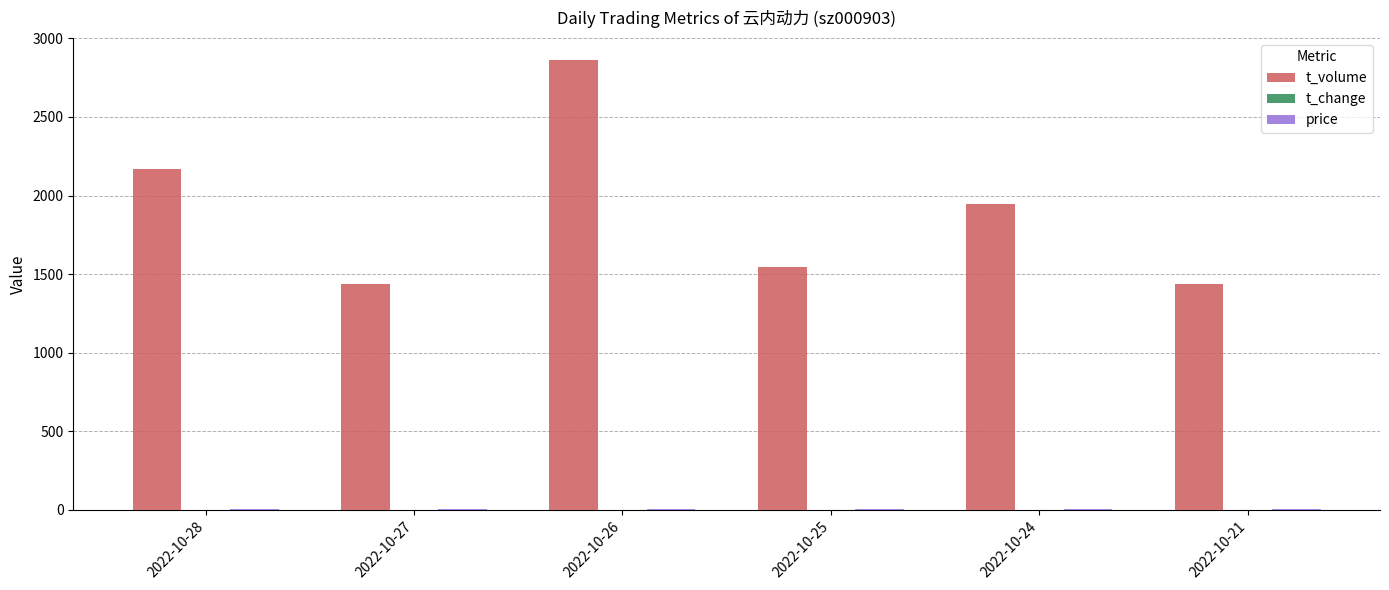

Which series has the largest range (max minus min)?

t_volume